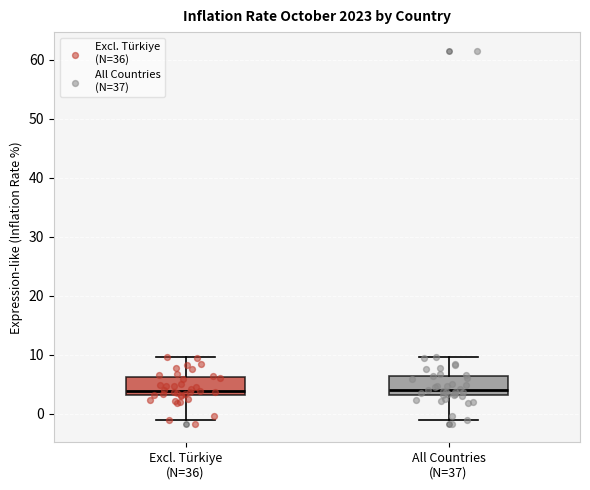

Reading left to right, transcribe this box plot: for each box, give where its median line is, the range the box spans, and where its two whiskers end, as read against the y-axis. The values are not printed on the chart, so give them approximately, as read against the axis.

Excl. Türkiye (N=36): median 4, box 3 to 6, whiskers -1 to 10
All Countries (N=37): median 4, box 3 to 6, whiskers -1 to 10